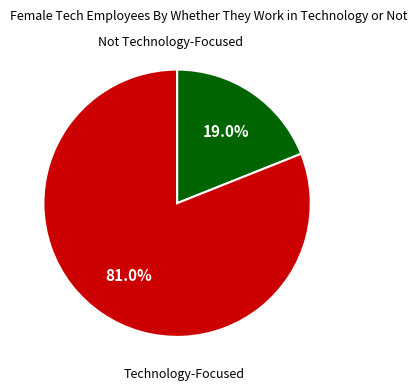

Is there a majority slice in this chart?

Yes